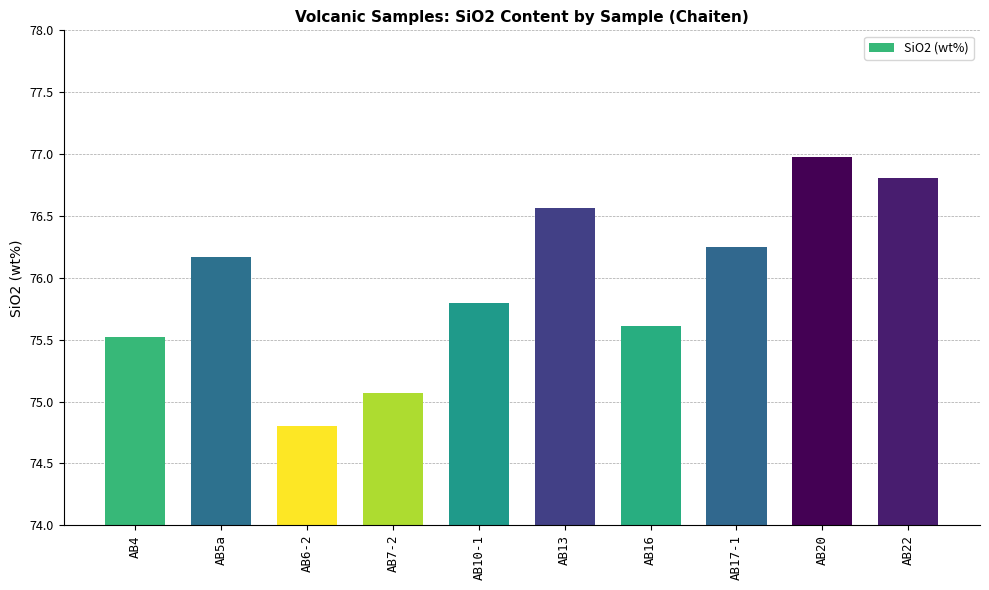

What is the sum of all values?

759.6